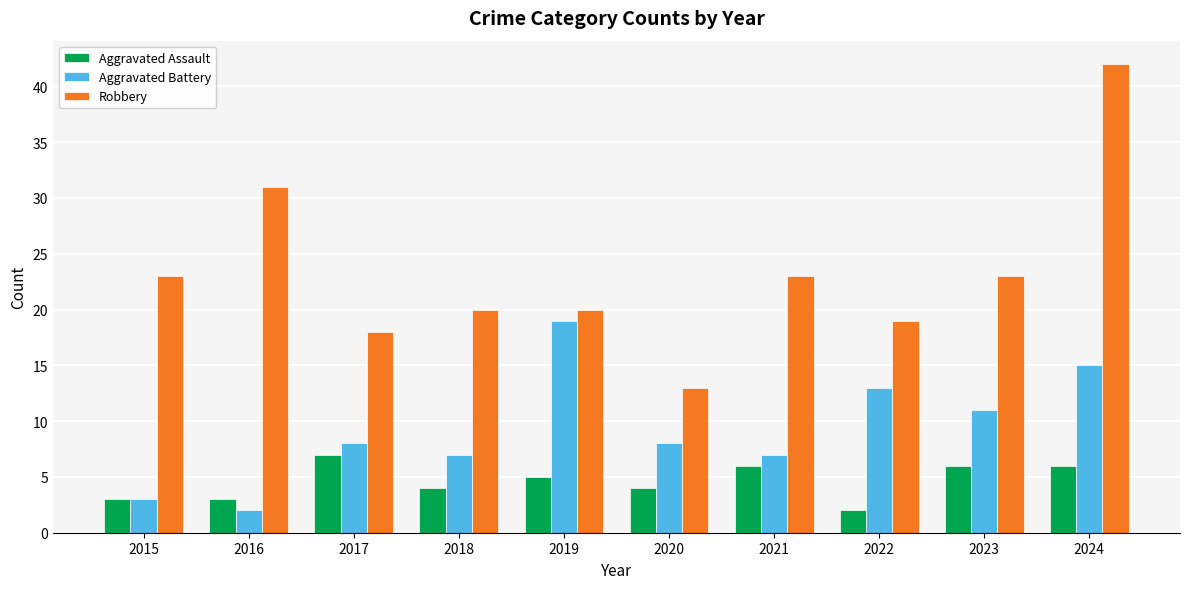

At which category is the sum across all series the highest?

2024